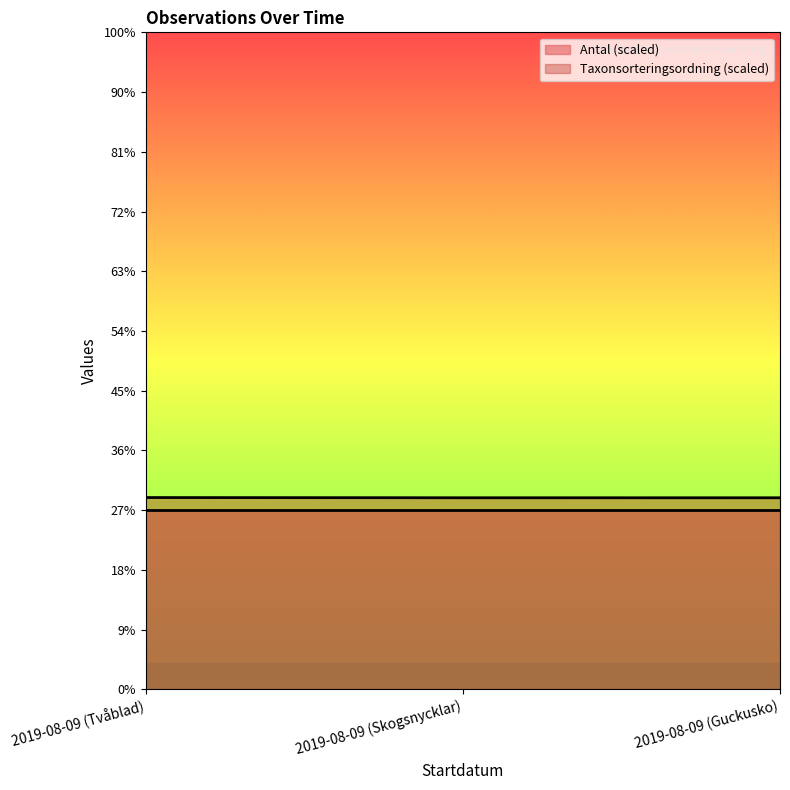

At which label does the data first exceed 32084?

2019-08-09 (Tvåblad)